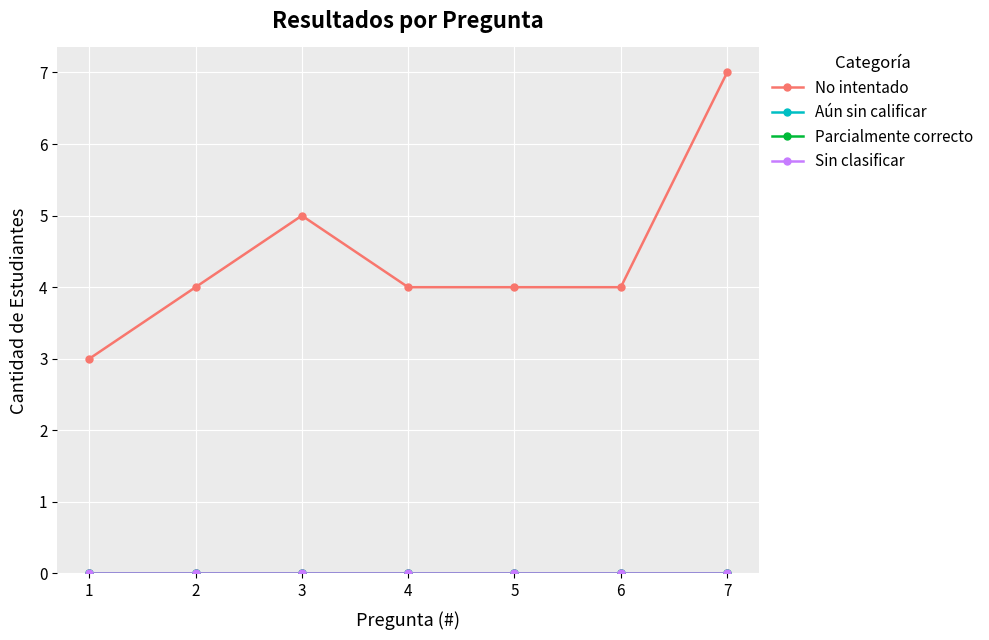

True or false: No intentado and Parcialmente correcto cross at least once.

False